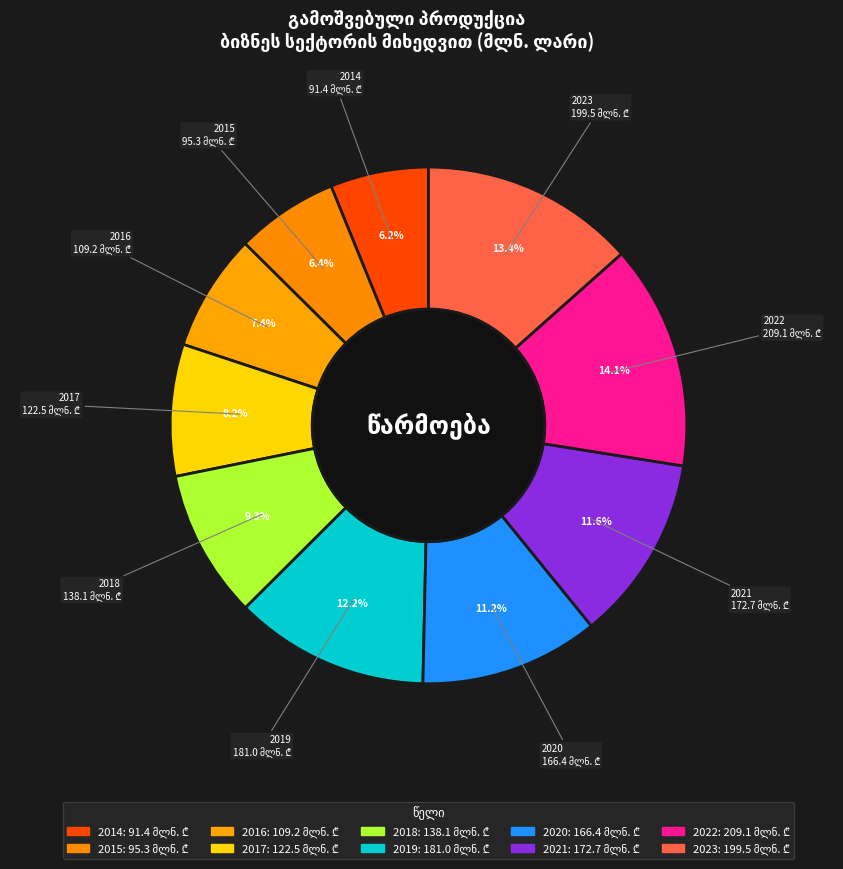

Combined, do 2015 and 2018 account for over 50%?

No